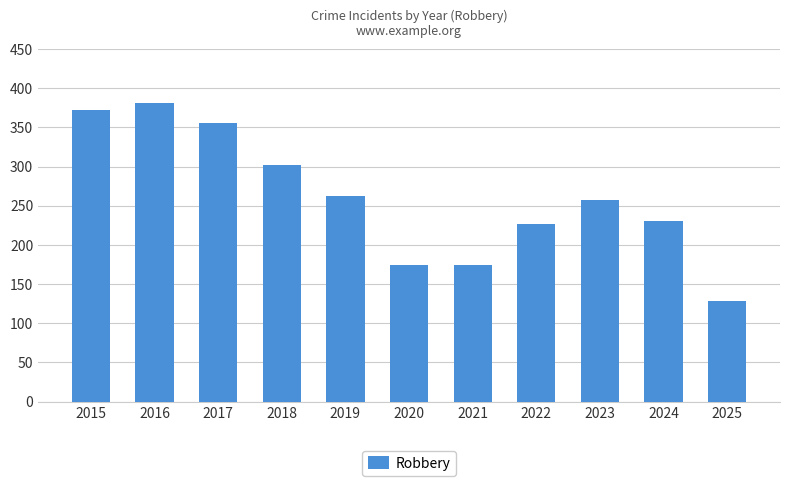

True or false: the data shows 263 at 2019.

True